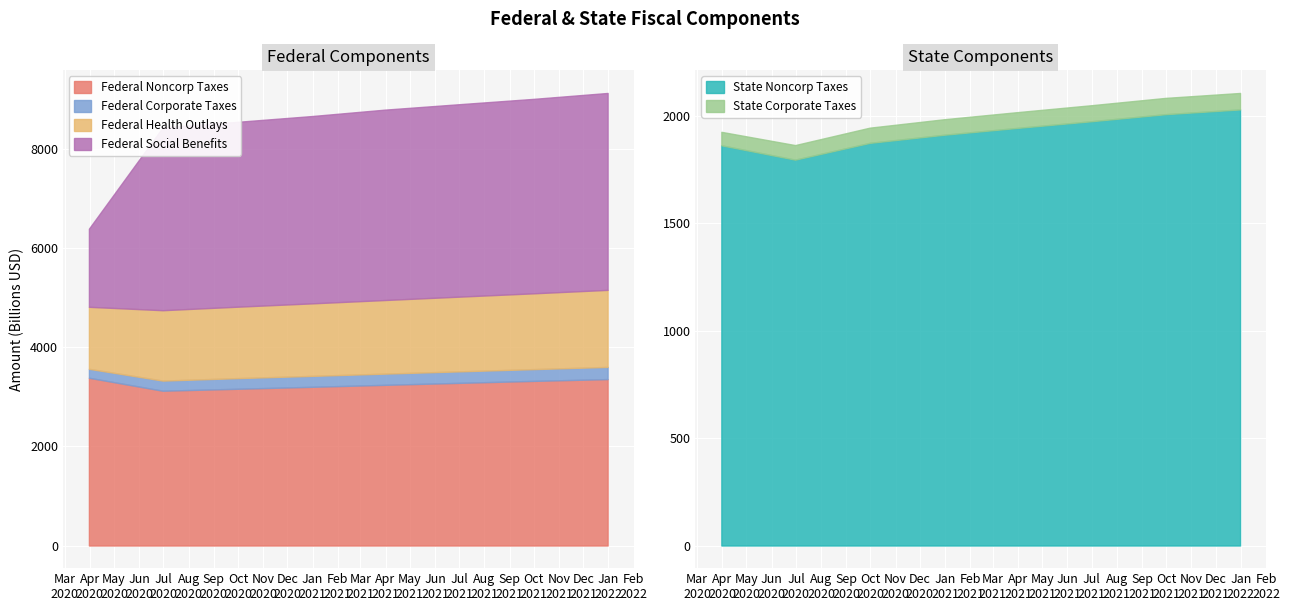

At which category does the chart reach its peak across all series?

2021-12-31